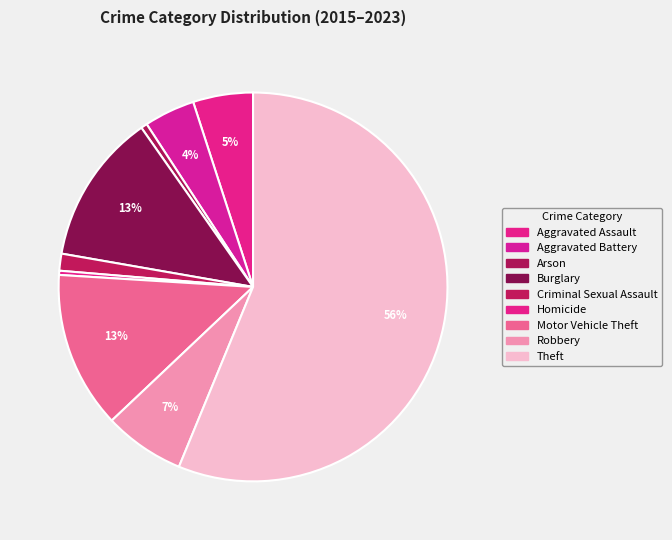

What is the ratio of the value at Burglary to the value at Motor Vehicle Theft?

1.0